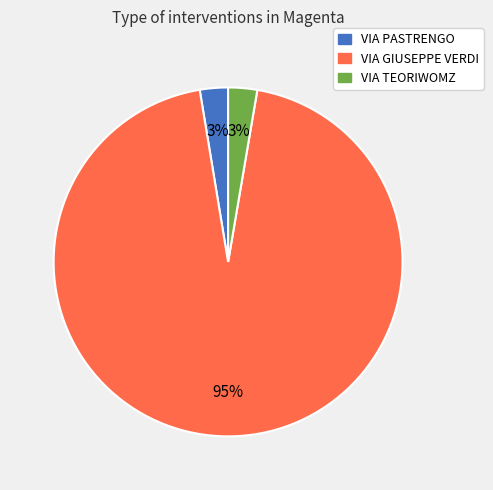

Do VIA GIUSEPPE VERDI and VIA TEORIWOMZ together represent more than half of the pie?

Yes